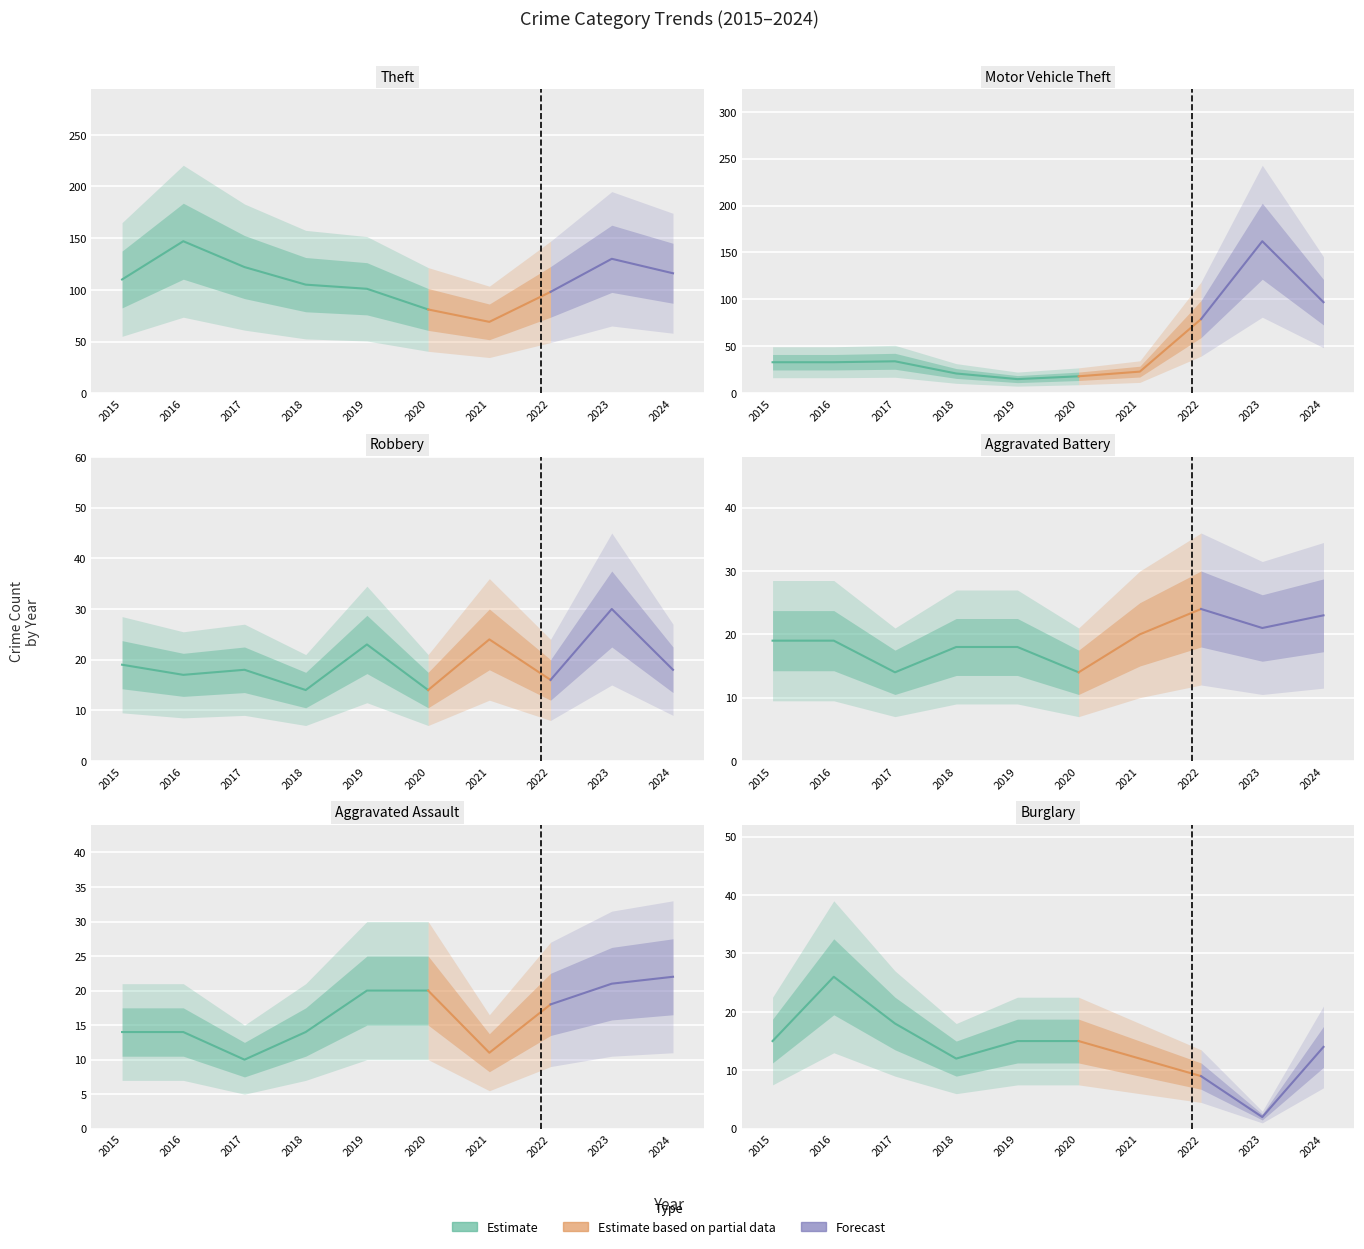

How many lines are shown in the chart?

6